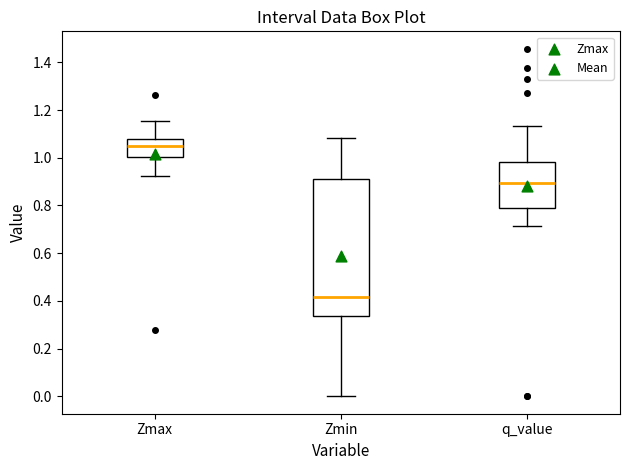

Where does the lower whisker of the box for Zmax end on the y-axis? The values are not printed on the chart, so give them approximately, as read against the axis.

0.92